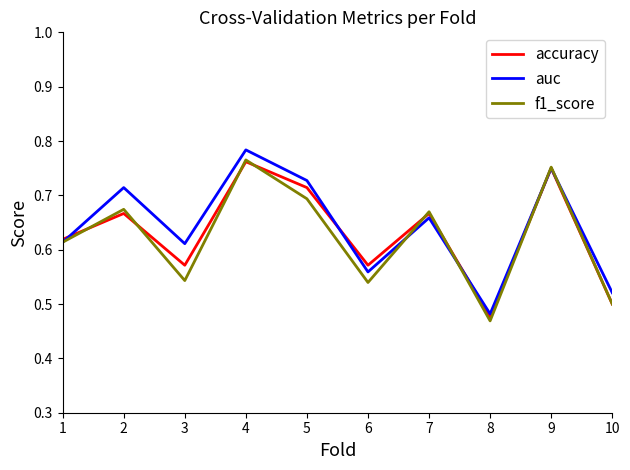

What are all the series names shown in the legend?

accuracy, auc, f1_score